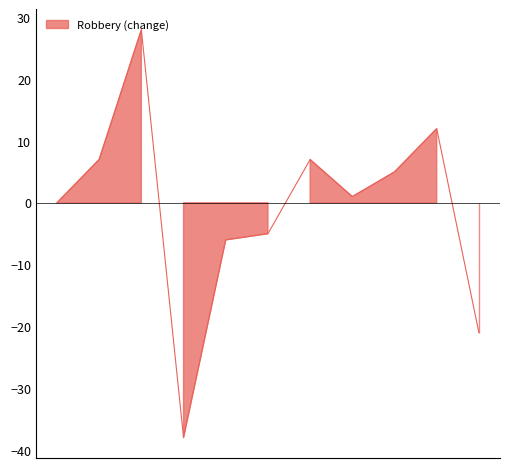

What is the spread (max minus min) of values at 2022?

21